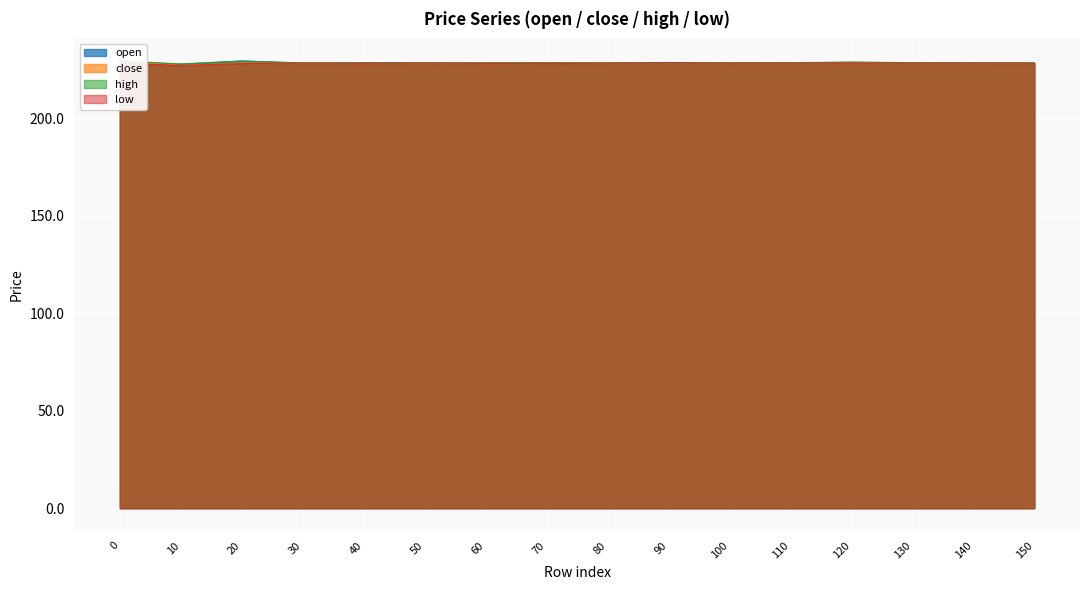

How many interior local valleys does the low series have?

2